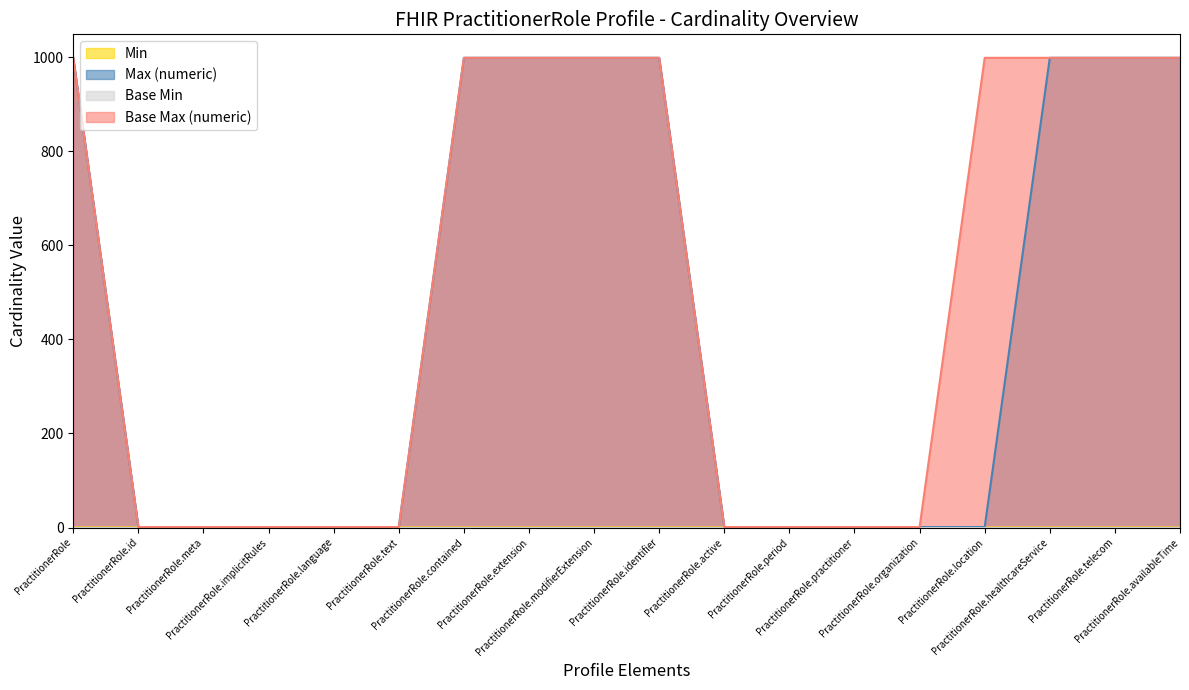

How many lines are shown in the chart?

4